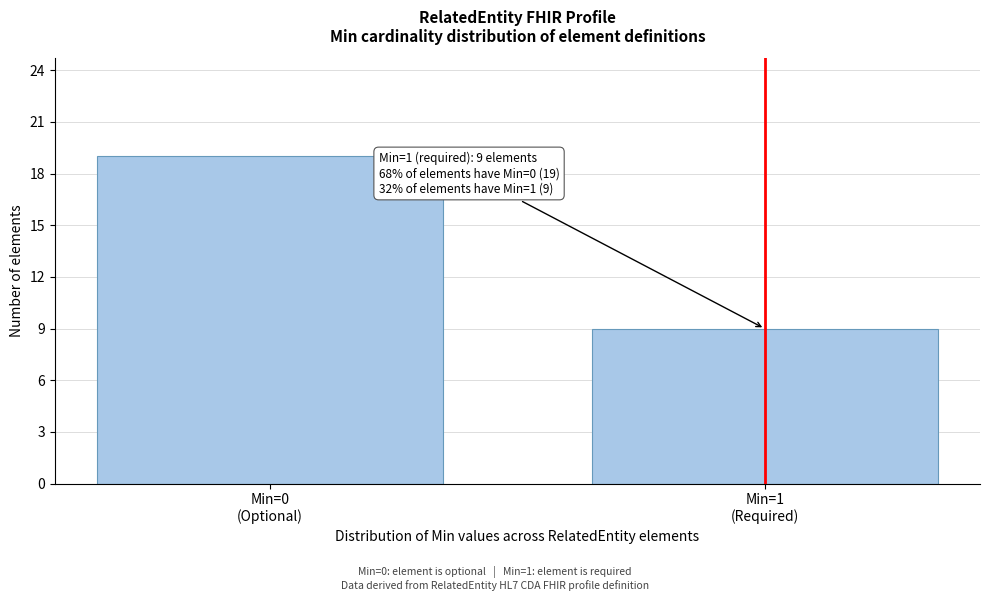

Reading right to left, extract all data points from this chart.

9	19